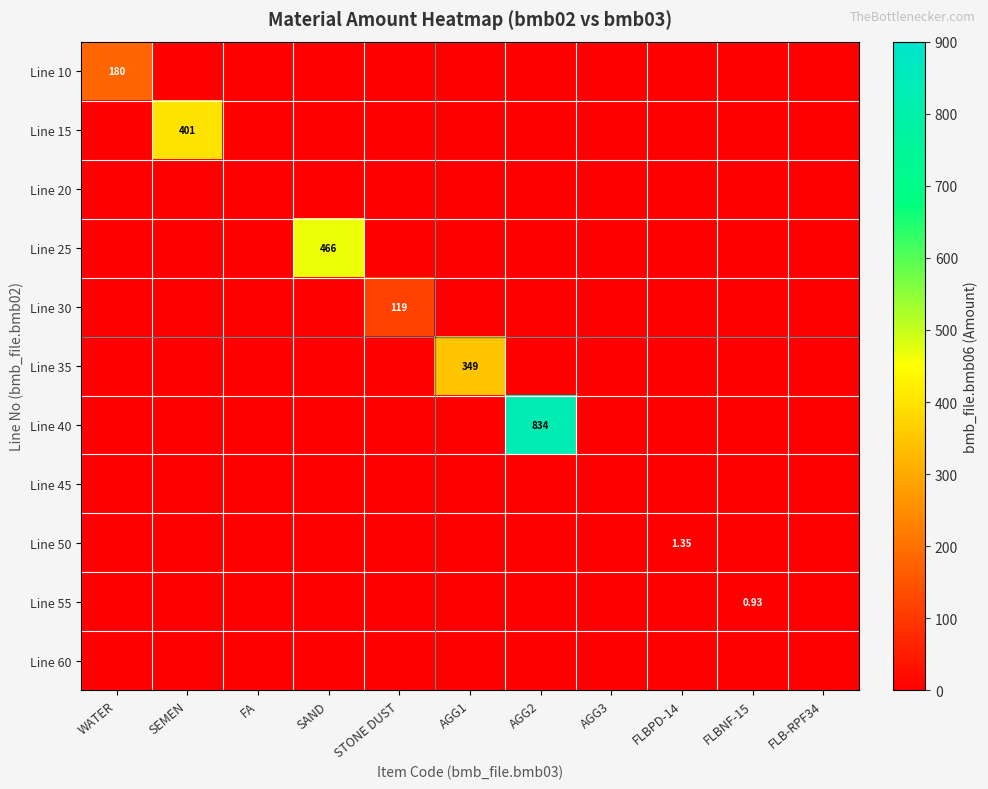

At which category is the sum across all series the highest?

AGG2